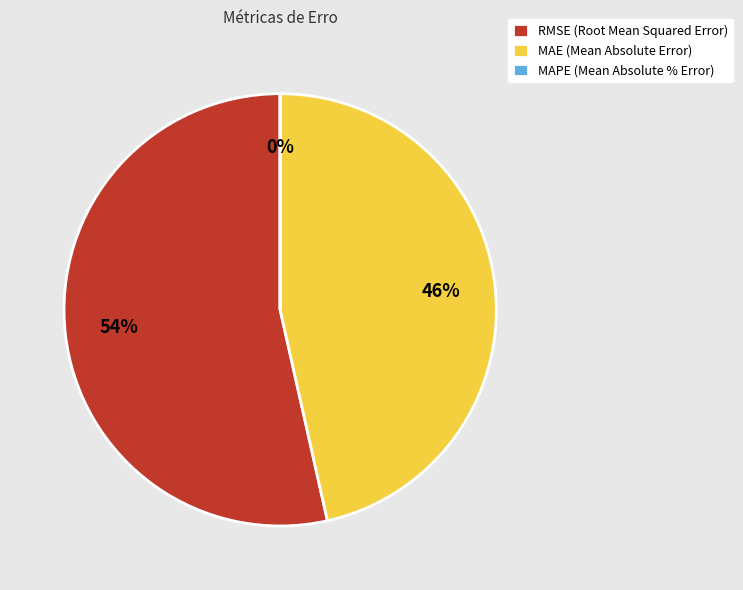

What is the total percentage of RMSE (Root Mean Squared Error) and MAPE (Mean Absolute % Error)?

53.5%